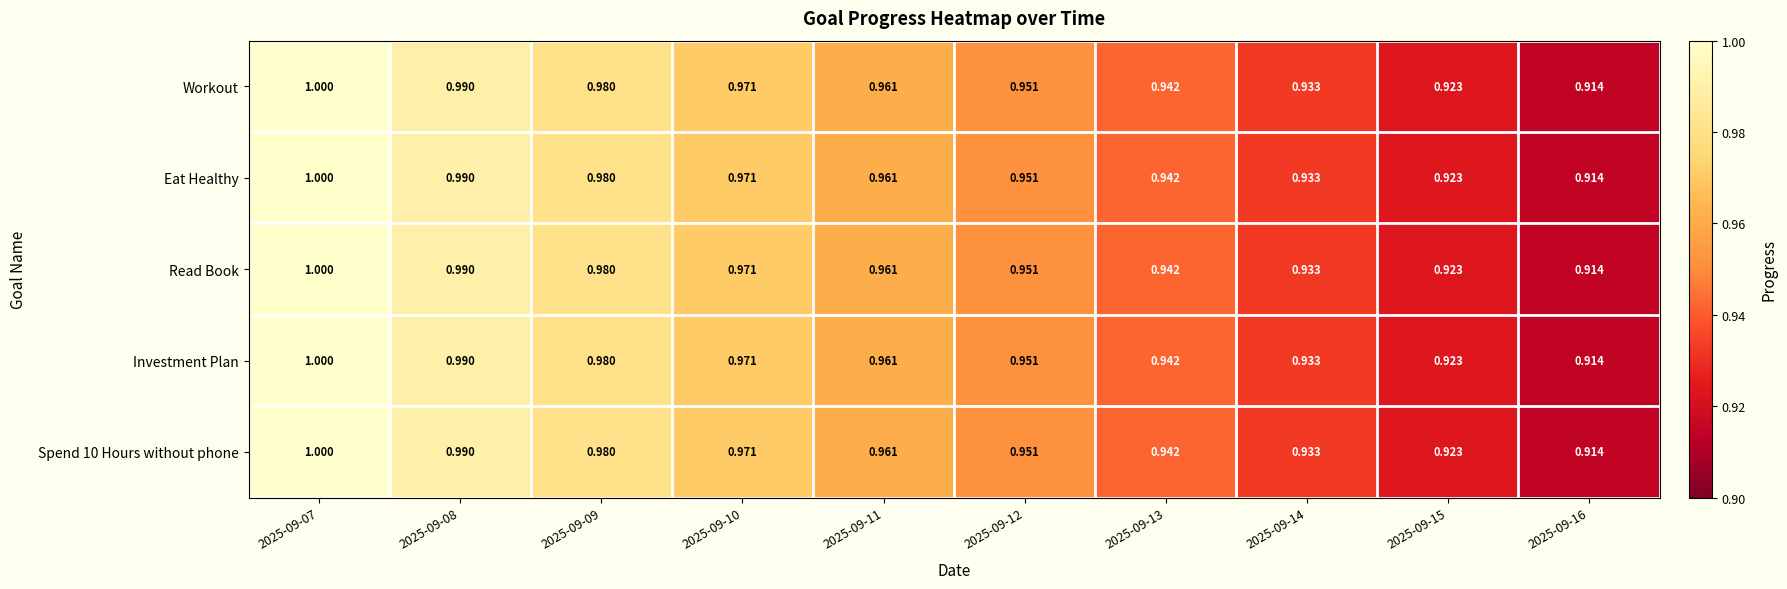

Is the value of Read Book at 2025-09-14 greater than the value of Workout at 2025-09-10?

No